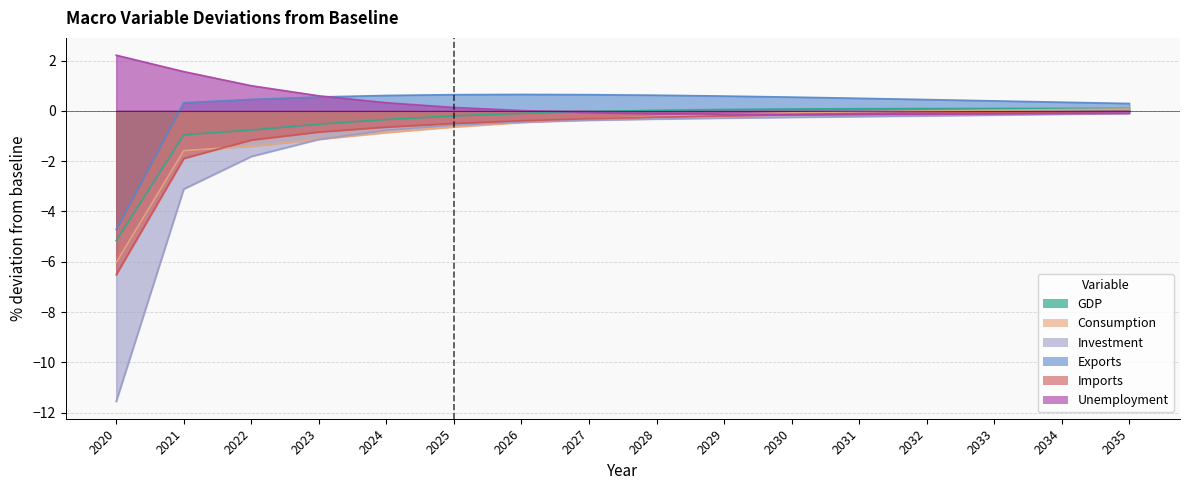

Which category has the highest value across all series?

2020